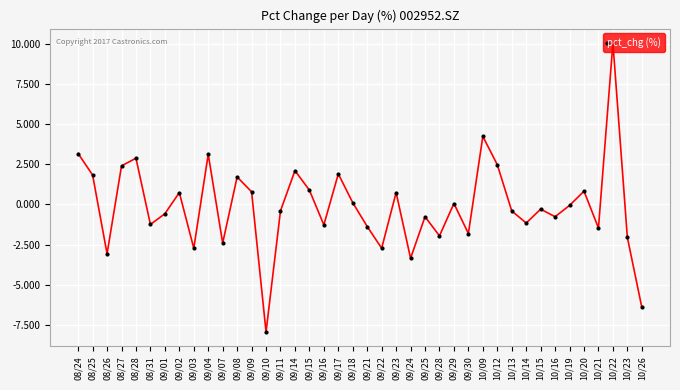

Does the chart display data point markers on the line(s)?

Yes